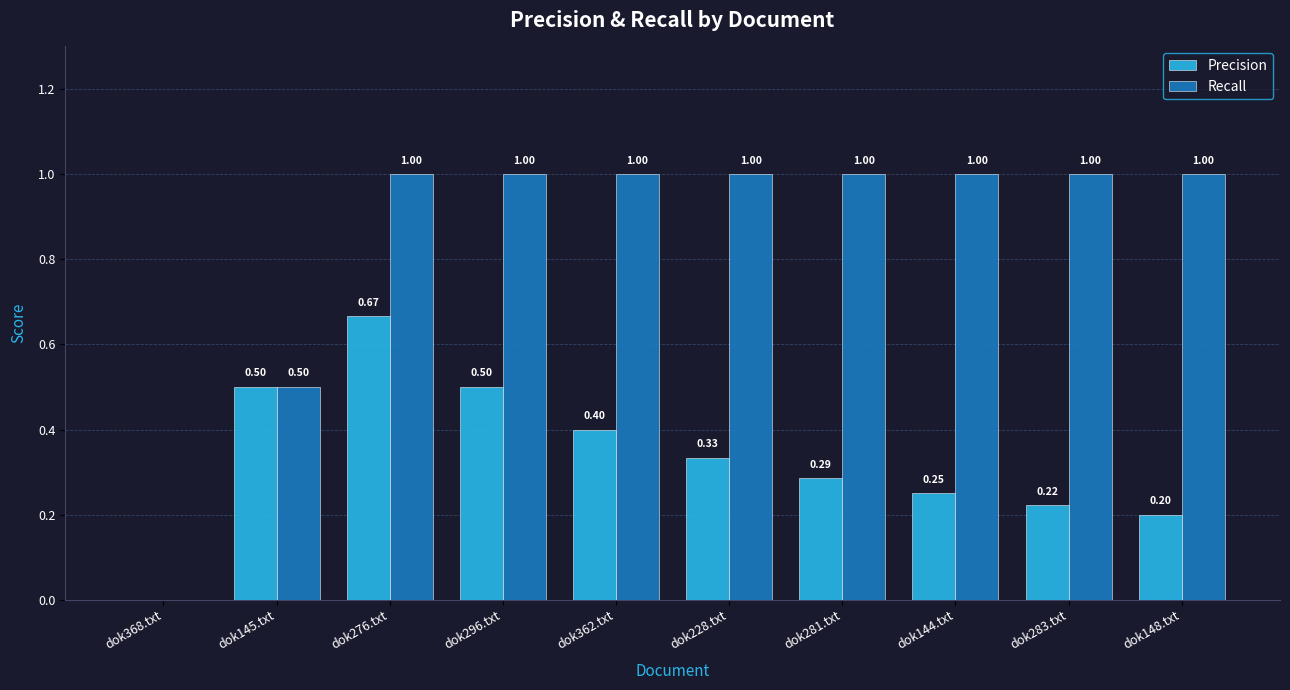

What is the approximate value of Recall at dok296.txt?

1.0